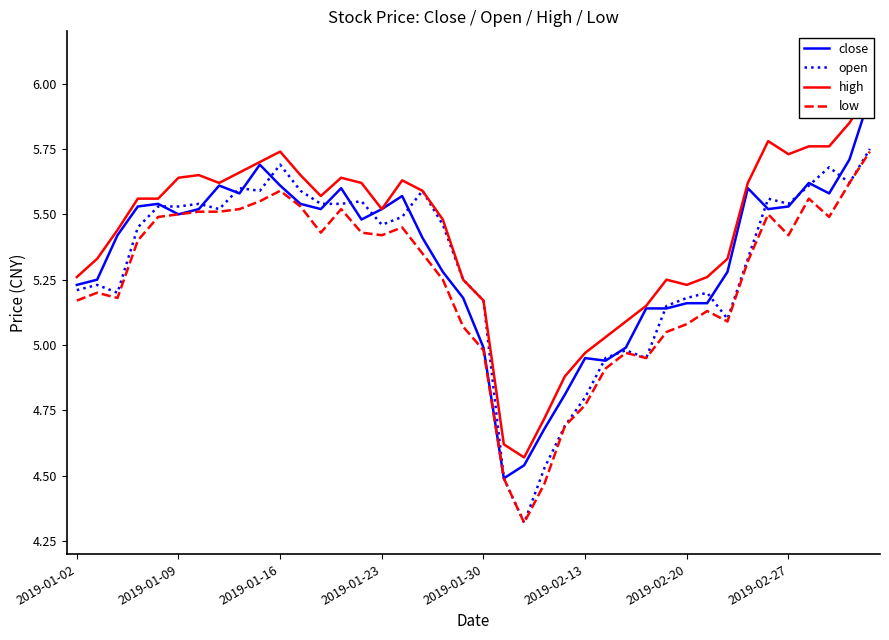

How many interior local peaks does the low series have?

8